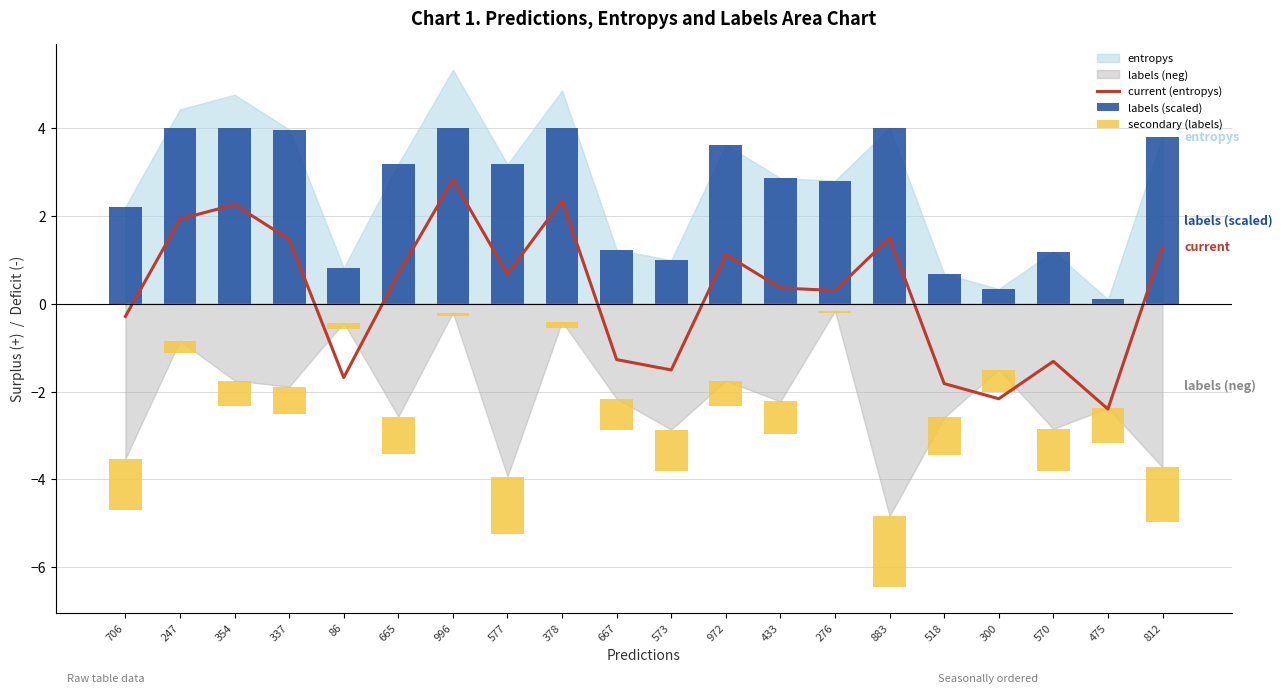

Does the chart contain any negative values?

Yes